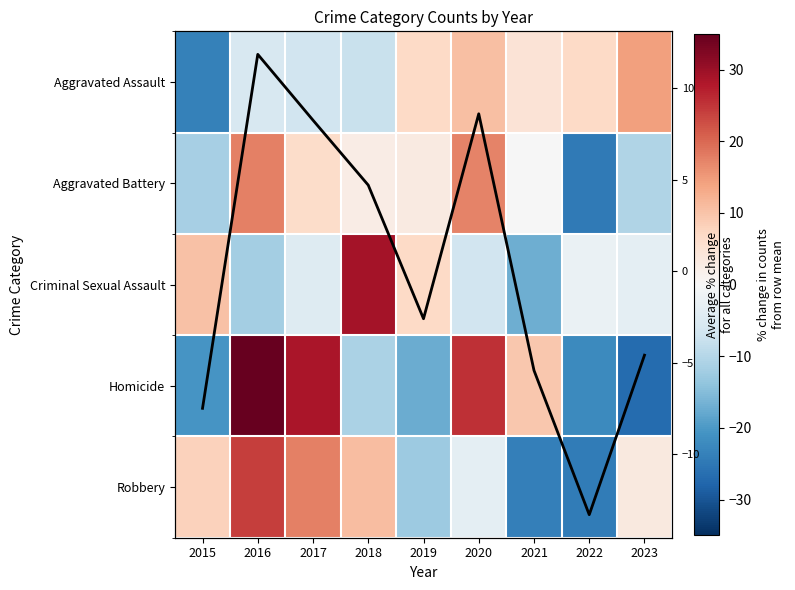

Which has a higher value, 2018 or 2015?

2018